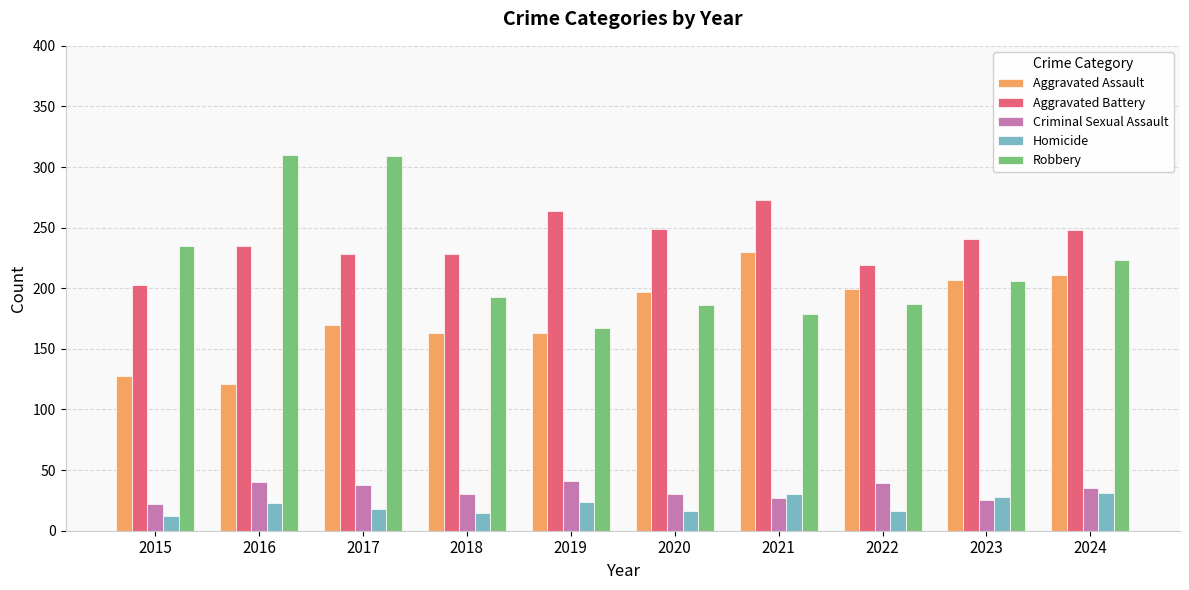

The Aggravated Battery series shows 329 at 2017. True or false?

False